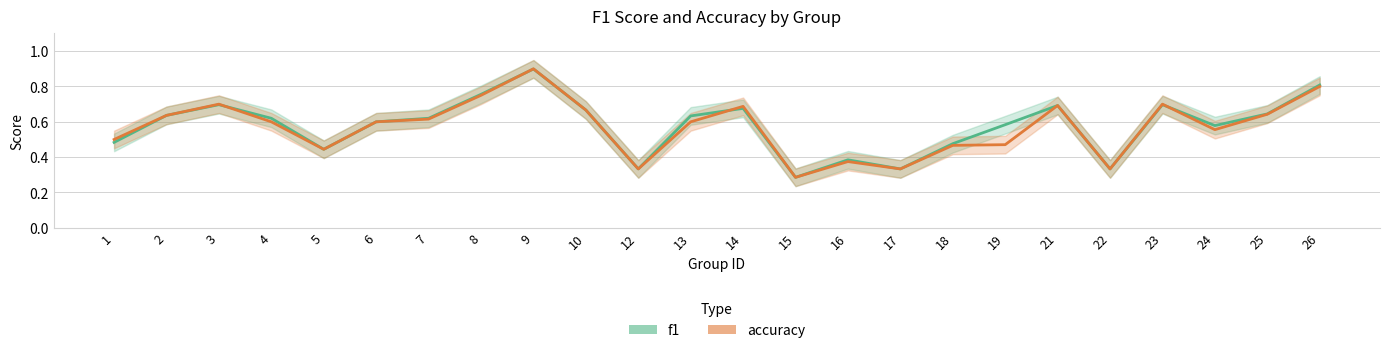

Where is the first local minimum for f1?

5